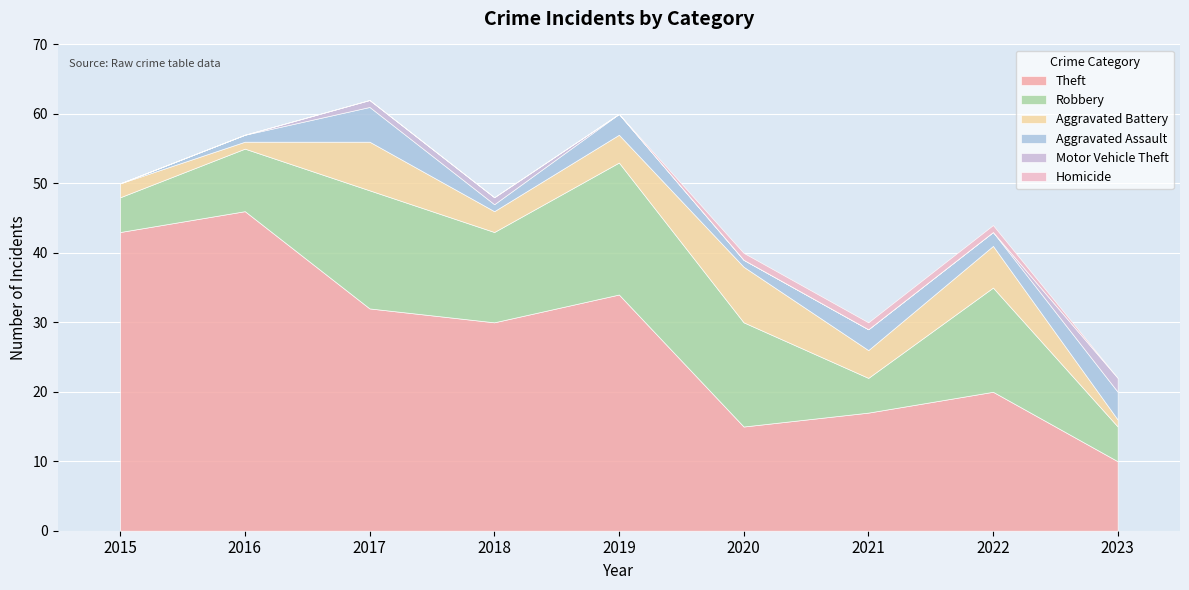

How many values in the Theft series exceed 30?

4